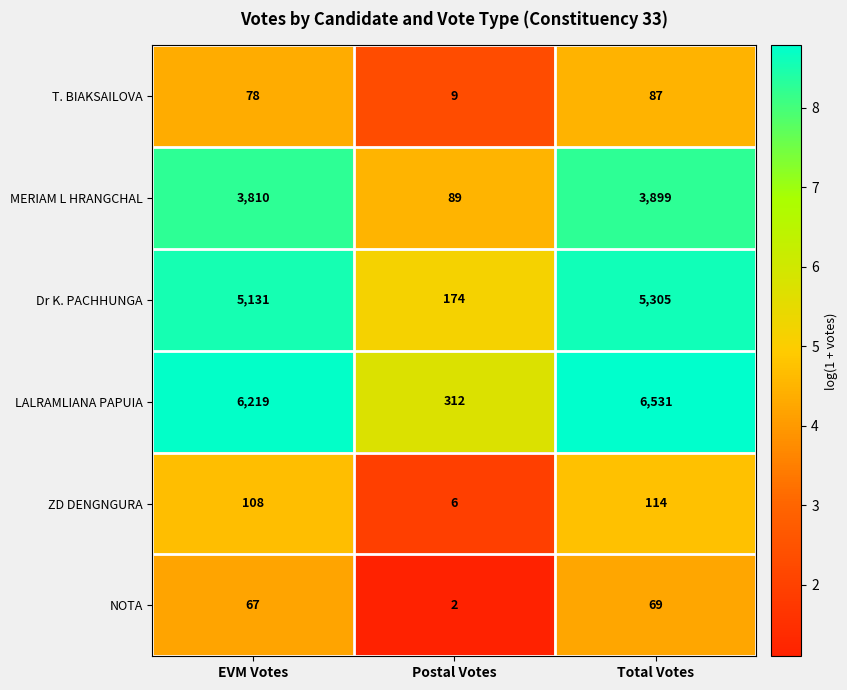

How many data points does each series have?

3